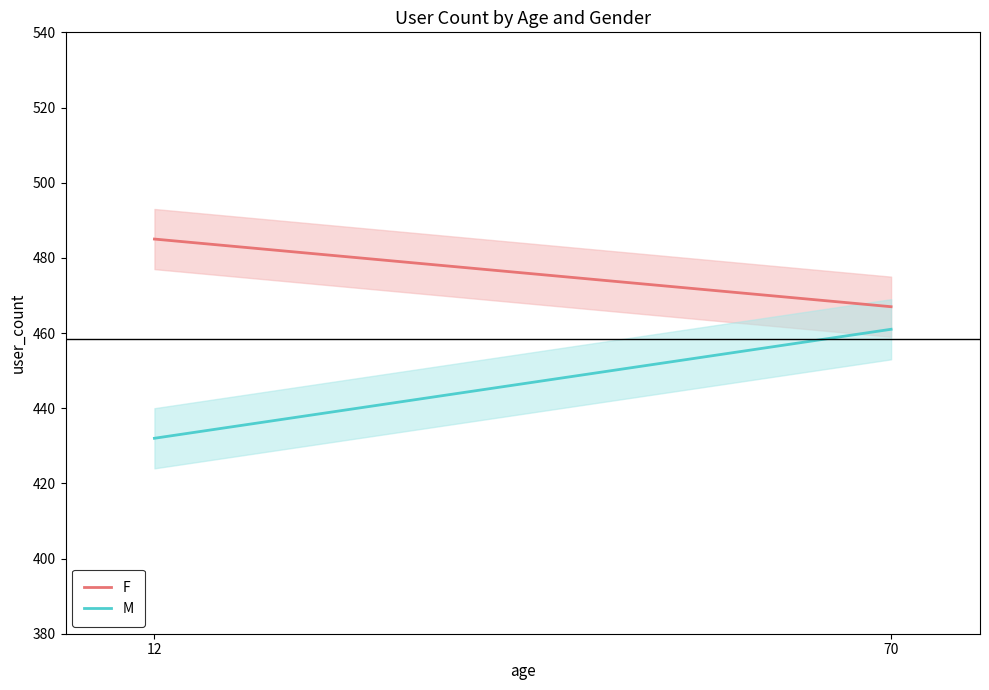

Reading left to right, transcribe all the data shown in this chart.

F: 485	467
M: 432	461